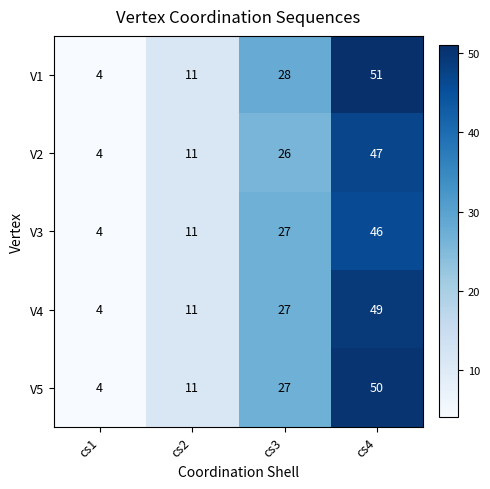

Rank the series at cs4 from lowest to highest value.

V3, V2, V4, V5, V1